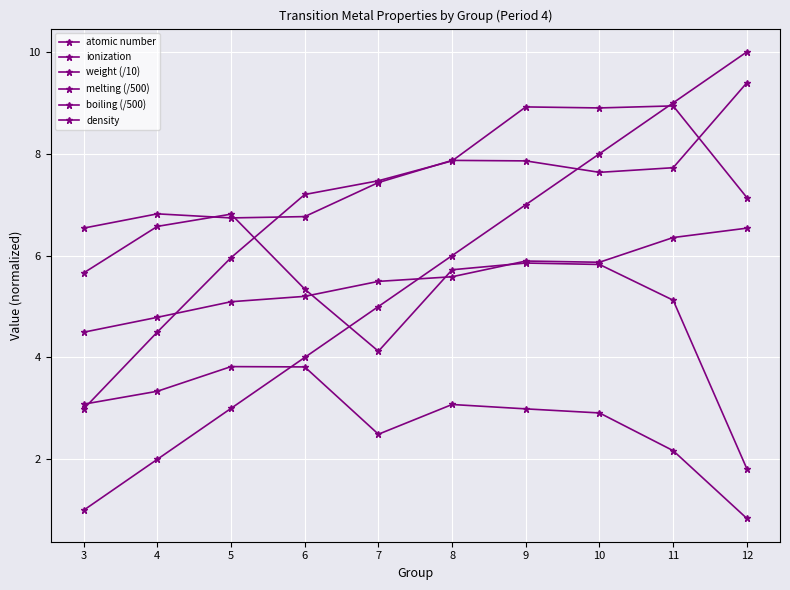

How many lines are shown in the chart?

6